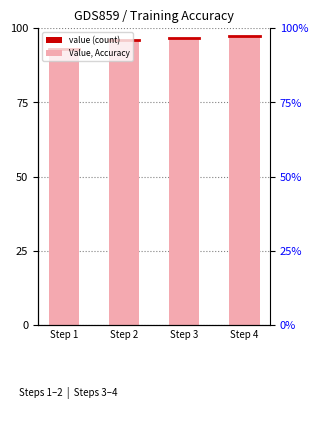

At which category does the chart reach its peak across all series?

Step 4